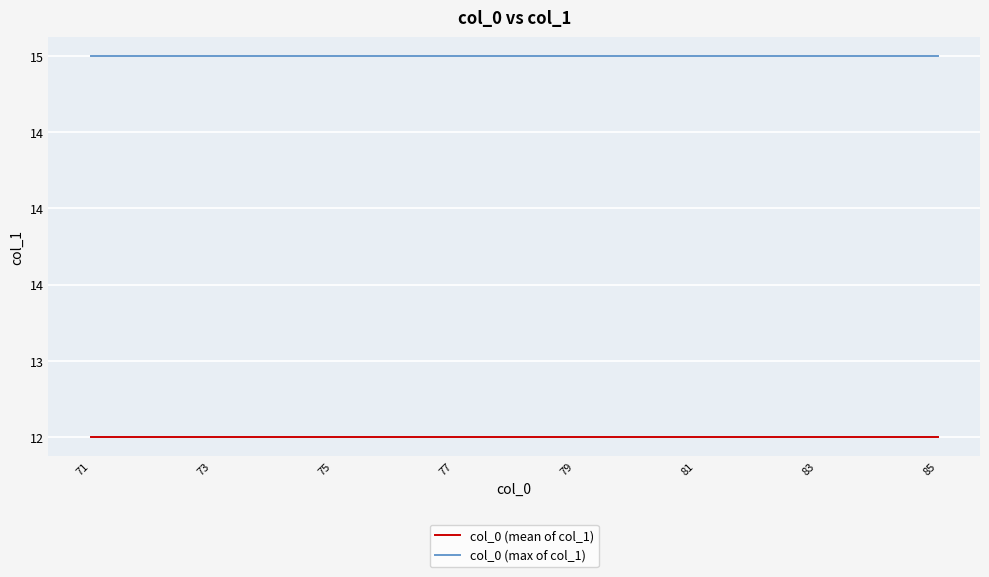

True or false: col_0 (mean of col_1) has more than 0 interior local peaks.

False